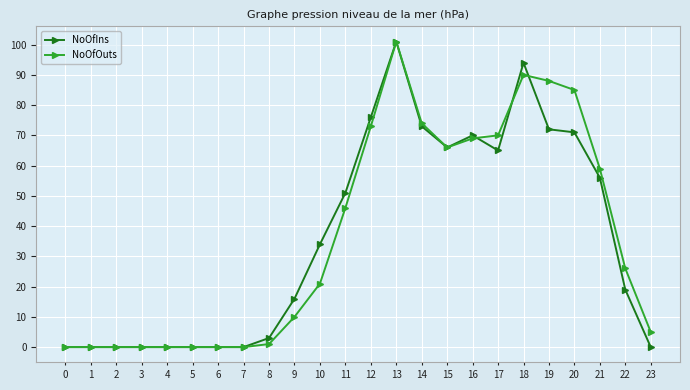

Is the value of NoOfOuts at 21 greater than the value of NoOfIns at 20?

No